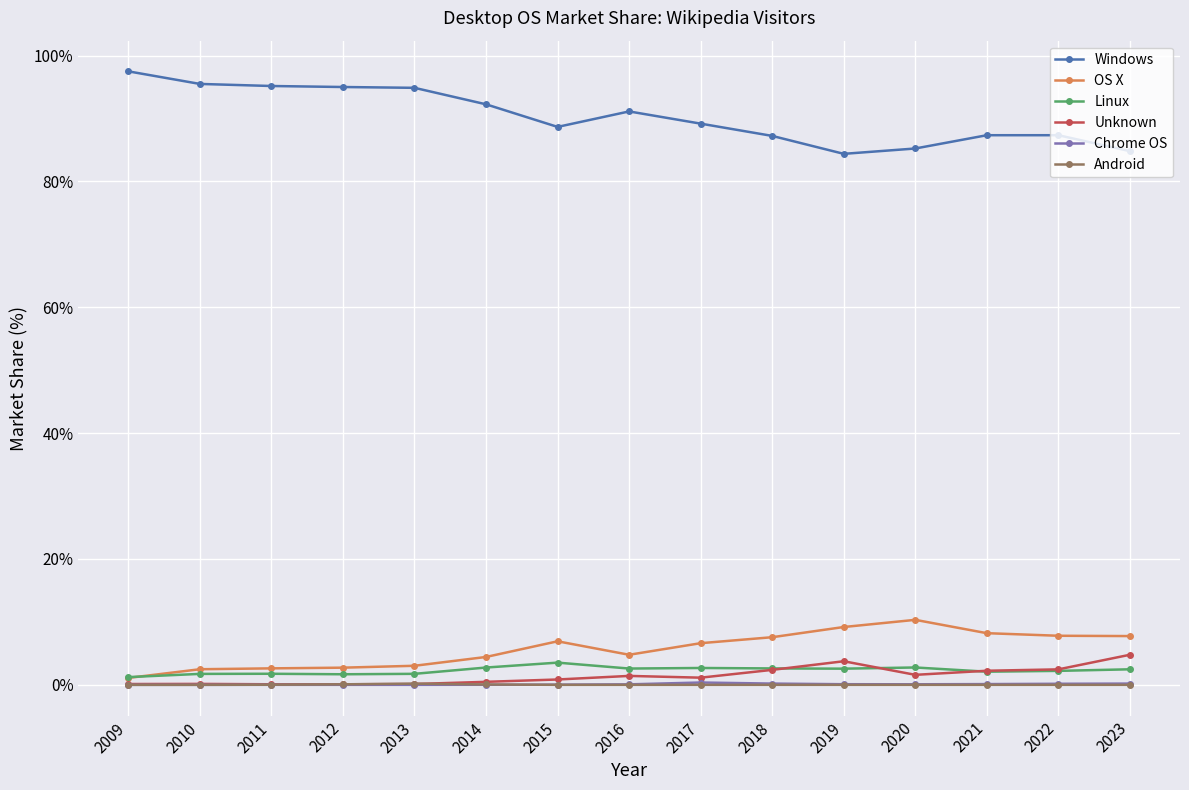

At which category does the chart reach its peak across all series?

2009